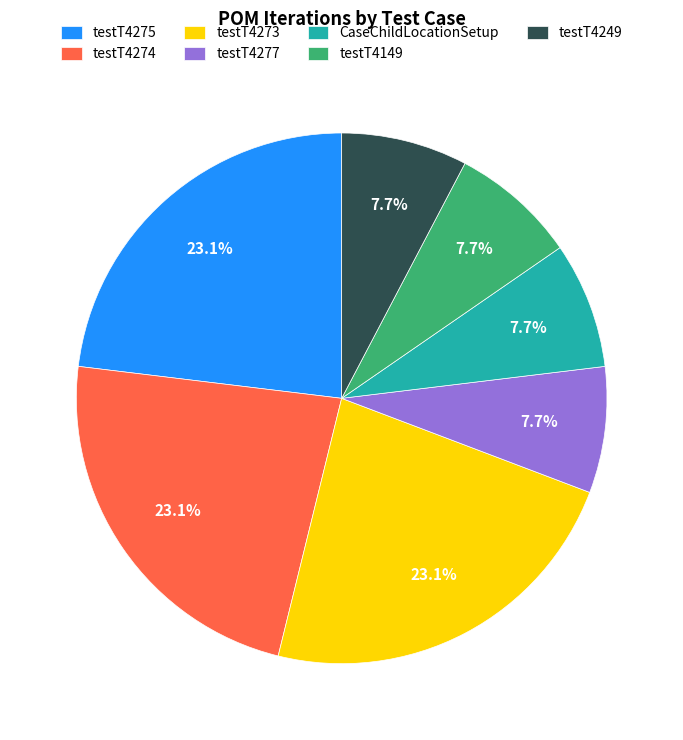

What is the total percentage of testT4275 and testT4274?

46.2%